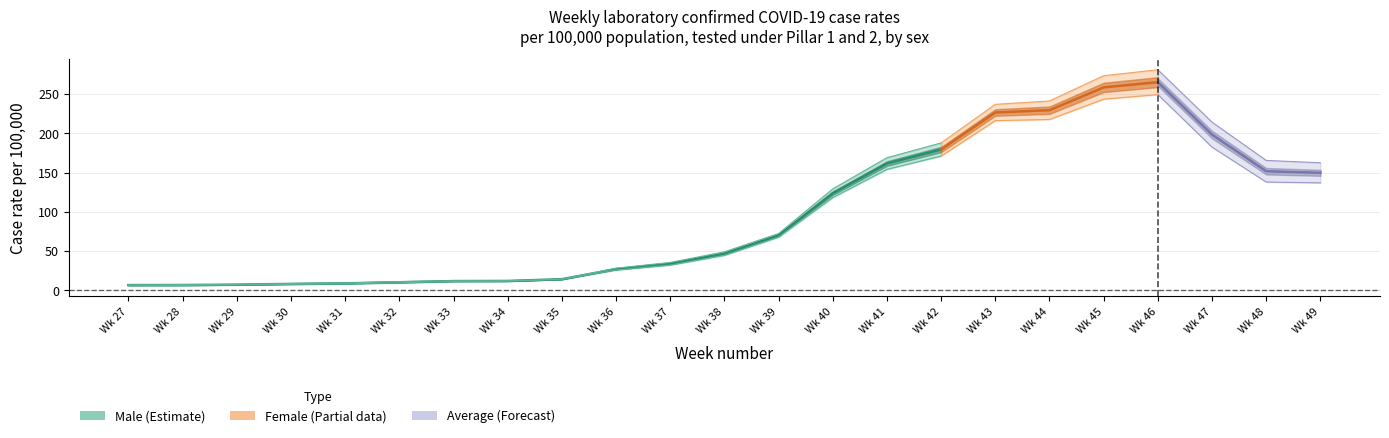

What is the value of the Male point at the 9th from the left?

14.2